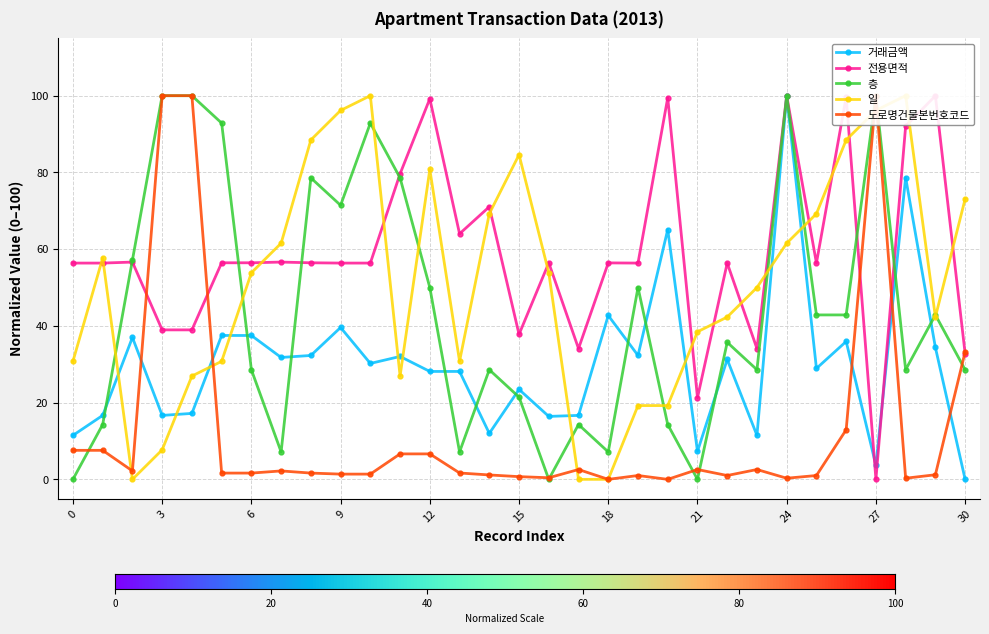

Does the chart display data point markers on the line(s)?

Yes